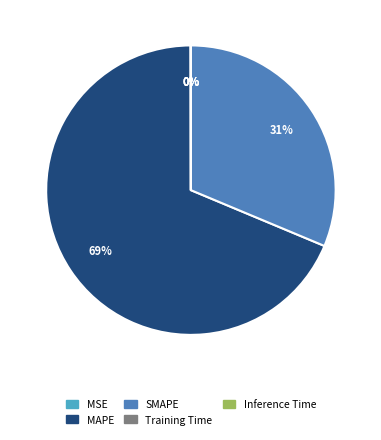

Which category accounts for the majority?

MAPE